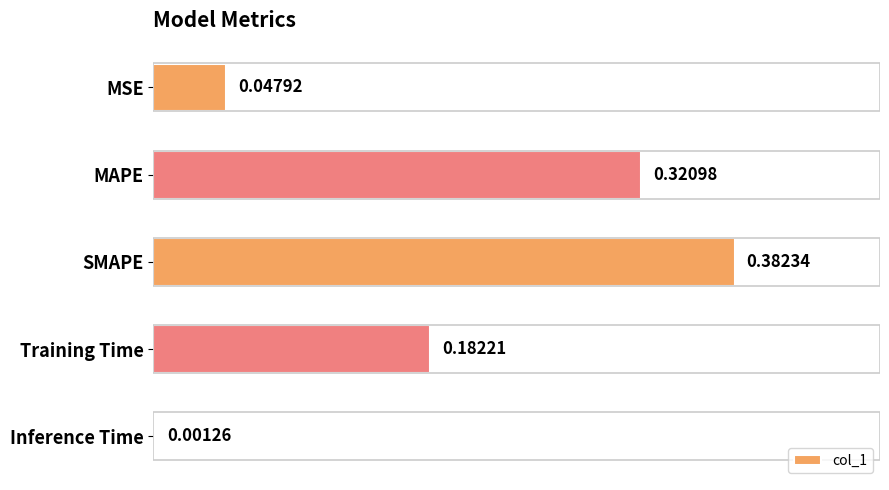

What is the change in value from SMAPE to Inference Time?

-0.4